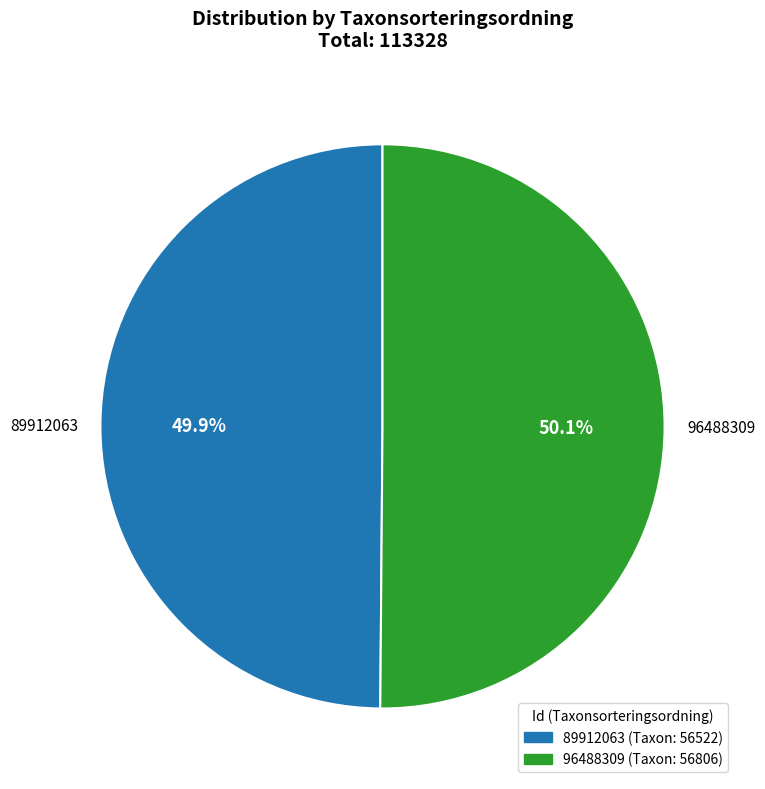

Approximately how many times larger is the value at 96488309 compared to 89912063?

1.0